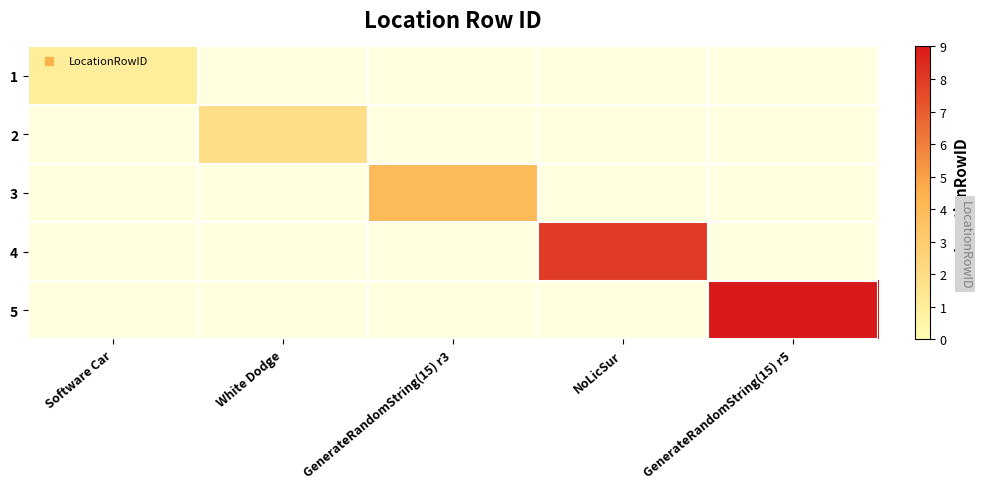

Is the value of 2 at Software Car greater than the value of 1 at White Dodge?

No